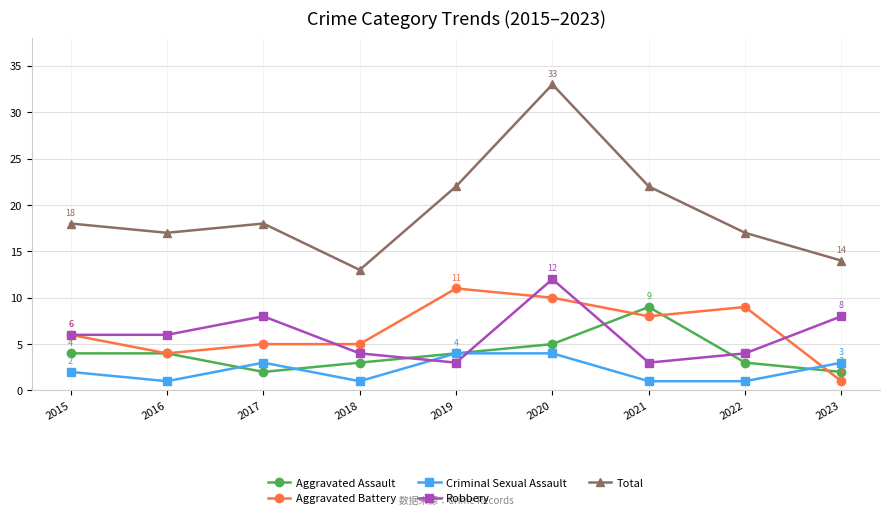

Is this an area chart (filled region under the line)?

No